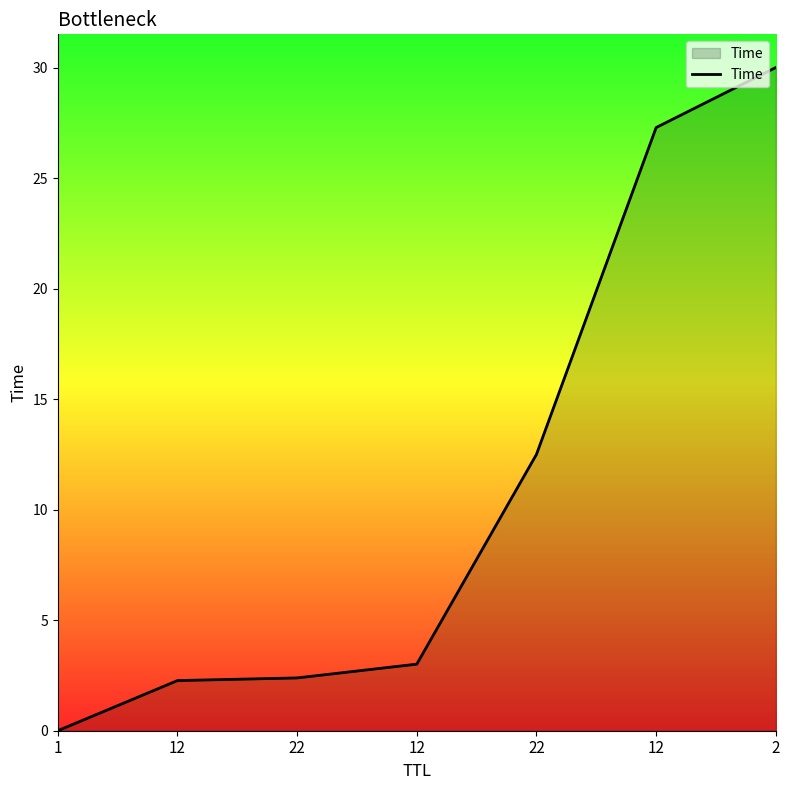

The chart shows a value of 3.6 at 22. True or false?

False